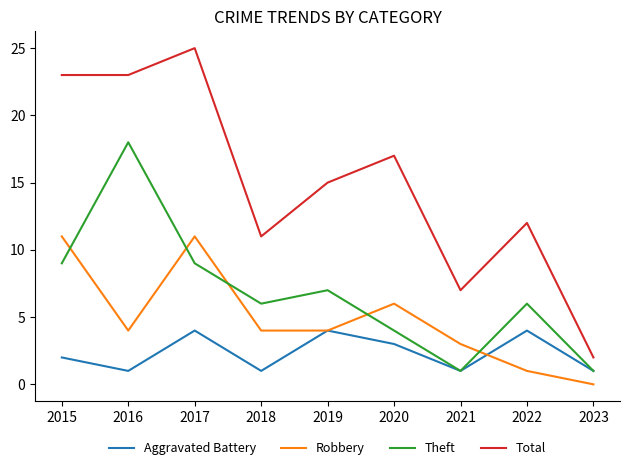

True or false: Theft has more than 1 points higher than both neighbors.

True